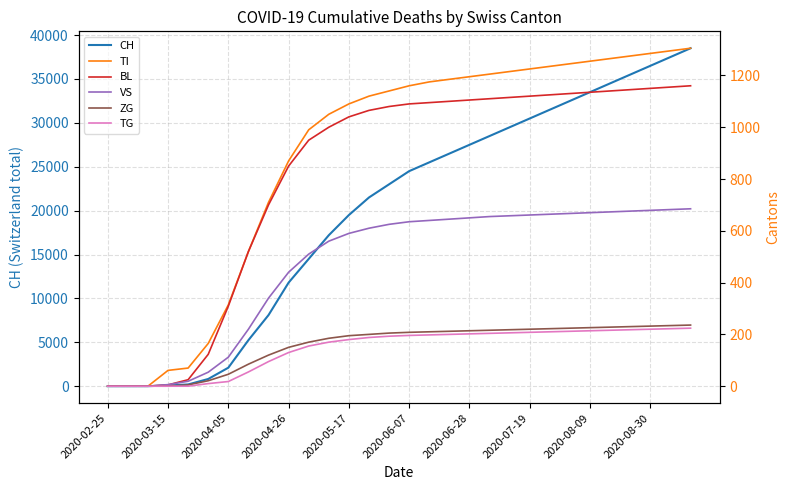

Does the chart have visible grid lines?

Yes